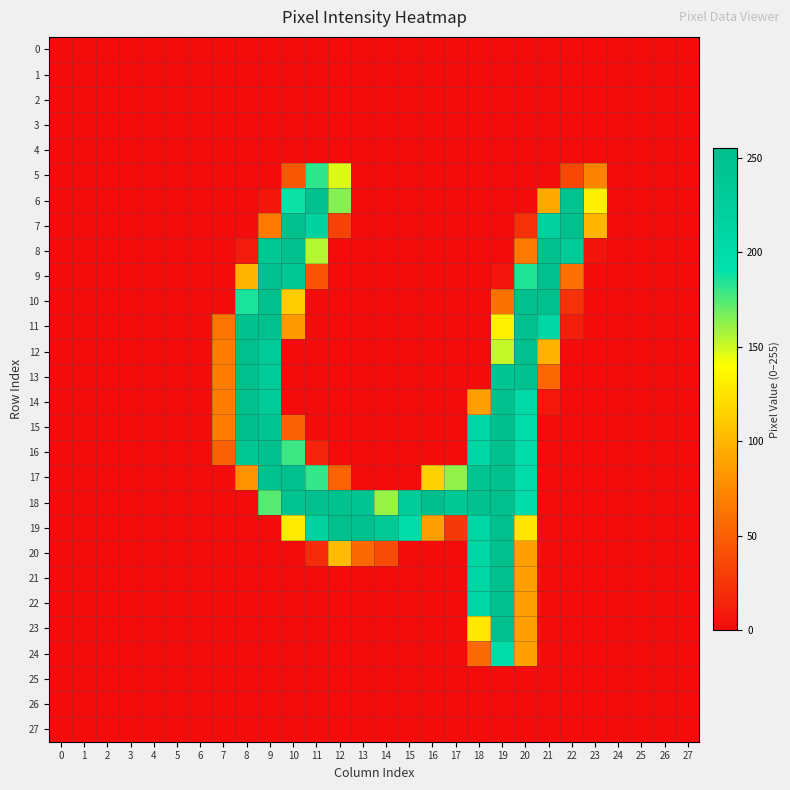

Reading left to right, transcribe all the data shown in this chart.

0: 0=0	1=0	2=0	3=0	4=0	5=0	6=0	7=0	8=0	9=0	10=0	11=0	12=0	13=0	14=0	15=0	16=0	17=0	18=0	19=0	20=0	21=0	22=0	23=0	24=0	25=0	26=0	27=0
1: 0=0	1=0	2=0	3=0	4=0	5=0	6=0	7=0	8=0	9=0	10=0	11=0	12=0	13=0	14=0	15=0	16=0	17=0	18=0	19=0	20=0	21=0	22=0	23=0	24=0	25=0	26=0	27=0
2: 0=0	1=0	2=0	3=0	4=0	5=0	6=0	7=0	8=0	9=0	10=0	11=0	12=0	13=0	14=0	15=0	16=0	17=0	18=0	19=0	20=0	21=0	22=0	23=0	24=0	25=0	26=0	27=0
3: 0=0	1=0	2=0	3=0	4=0	5=0	6=0	7=0	8=0	9=0	10=0	11=0	12=0	13=0	14=0	15=0	16=0	17=0	18=0	19=0	20=0	21=0	22=0	23=0	24=0	25=0	26=0	27=0
4: 0=0	1=0	2=0	3=0	4=0	5=0	6=0	7=0	8=0	9=0	10=0	11=0	12=0	13=0	14=0	15=0	16=0	17=0	18=0	19=0	20=0	21=0	22=0	23=0	24=0	25=0	26=0	27=0
5: 0=0	1=0	2=0	3=0	4=0	5=0	6=0	7=0	8=0	9=0	10=46	11=182	12=147	13=0	14=0	15=0	16=0	17=0	18=0	19=0	20=0	21=0	22=36	23=71	24=0	25=0	26=0	27=0
6: 0=0	1=0	2=0	3=0	4=0	5=0	6=0	7=0	8=0	9=6	10=189	11=253	12=165	13=0	14=0	15=0	16=0	17=0	18=0	19=0	20=0	21=92	22=247	23=132	24=0	25=0	26=0	27=0
7: 0=0	1=0	2=0	3=0	4=0	5=0	6=0	7=0	8=0	9=66	10=253	11=219	12=32	13=0	14=0	15=0	16=0	17=0	18=0	19=0	20=22	21=220	22=253	23=99	24=0	25=0	26=0	27=0
8: 0=0	1=0	2=0	3=0	4=0	5=0	6=0	7=0	8=9	9=240	10=253	11=155	12=0	13=0	14=0	15=0	16=0	17=0	18=0	19=0	20=66	21=253	22=233	23=4	24=0	25=0	26=0	27=0
9: 0=0	1=0	2=0	3=0	4=0	5=0	6=0	7=0	8=100	9=253	10=241	11=43	12=0	13=0	14=0	15=0	16=0	17=0	18=0	19=5	20=185	21=253	22=60	23=0	24=0	25=0	26=0	27=0
10: 0=0	1=0	2=0	3=0	4=0	5=0	6=0	7=0	8=186	9=253	10=112	11=0	12=0	13=0	14=0	15=0	16=0	17=0	18=0	19=61	20=253	21=253	22=22	23=0	24=0	25=0	26=0	27=0
11: 0=0	1=0	2=0	3=0	4=0	5=0	6=0	7=62	8=250	9=252	10=84	11=0	12=0	13=0	14=0	15=0	16=0	17=0	18=0	19=133	20=253	21=211	22=11	23=0	24=0	25=0	26=0	27=0
12: 0=0	1=0	2=0	3=0	4=0	5=0	6=0	7=67	8=253	9=231	10=0	11=0	12=0	13=0	14=0	15=0	16=0	17=0	18=0	19=152	20=253	21=98	22=0	23=0	24=0	25=0	26=0	27=0
13: 0=0	1=0	2=0	3=0	4=0	5=0	6=0	7=67	8=253	9=231	10=0	11=0	12=0	13=0	14=0	15=0	16=0	17=0	18=0	19=243	20=253	21=55	22=0	23=0	24=0	25=0	26=0	27=0
14: 0=0	1=0	2=0	3=0	4=0	5=0	6=0	7=67	8=253	9=231	10=0	11=0	12=0	13=0	14=0	15=0	16=0	17=0	18=88	19=252	20=205	21=7	22=0	23=0	24=0	25=0	26=0	27=0
15: 0=0	1=0	2=0	3=0	4=0	5=0	6=0	7=67	8=254	9=245	10=50	11=0	12=0	13=0	14=0	15=0	16=0	17=0	18=211	19=254	20=199	21=0	22=0	23=0	24=0	25=0	26=0	27=0
16: 0=0	1=0	2=0	3=0	4=0	5=0	6=0	7=50	8=242	9=253	10=179	11=15	12=0	13=0	14=0	15=0	16=0	17=0	18=210	19=253	20=198	21=0	22=0	23=0	24=0	25=0	26=0	27=0
17: 0=0	1=0	2=0	3=0	4=0	5=0	6=0	7=0	8=80	9=249	10=253	11=181	12=52	13=0	14=0	15=0	16=115	17=162	18=246	19=253	20=198	21=0	22=0	23=0	24=0	25=0	26=0	27=0
18: 0=0	1=0	2=0	3=0	4=0	5=0	6=0	7=0	8=0	9=174	10=246	11=253	12=249	13=243	14=161	15=229	16=255	17=238	18=250	19=253	20=198	21=0	22=0	23=0	24=0	25=0	26=0	27=0
19: 0=0	1=0	2=0	3=0	4=0	5=0	6=0	7=0	8=0	9=0	10=129	11=217	12=253	13=253	14=236	15=198	16=88	17=27	18=210	19=253	20=126	21=0	22=0	23=0	24=0	25=0	26=0	27=0
20: 0=0	1=0	2=0	3=0	4=0	5=0	6=0	7=0	8=0	9=0	10=0	11=19	12=103	13=55	14=38	15=0	16=0	17=0	18=210	19=253	20=88	21=0	22=0	23=0	24=0	25=0	26=0	27=0
21: 0=0	1=0	2=0	3=0	4=0	5=0	6=0	7=0	8=0	9=0	10=0	11=0	12=0	13=0	14=0	15=0	16=0	17=0	18=210	19=253	20=88	21=0	22=0	23=0	24=0	25=0	26=0	27=0
22: 0=0	1=0	2=0	3=0	4=0	5=0	6=0	7=0	8=0	9=0	10=0	11=0	12=0	13=0	14=0	15=0	16=0	17=0	18=210	19=253	20=88	21=0	22=0	23=0	24=0	25=0	26=0	27=0
23: 0=0	1=0	2=0	3=0	4=0	5=0	6=0	7=0	8=0	9=0	10=0	11=0	12=0	13=0	14=0	15=0	16=0	17=0	18=128	19=253	20=88	21=0	22=0	23=0	24=0	25=0	26=0	27=0
24: 0=0	1=0	2=0	3=0	4=0	5=0	6=0	7=0	8=0	9=0	10=0	11=0	12=0	13=0	14=0	15=0	16=0	17=0	18=57	19=201	20=88	21=0	22=0	23=0	24=0	25=0	26=0	27=0
25: 0=0	1=0	2=0	3=0	4=0	5=0	6=0	7=0	8=0	9=0	10=0	11=0	12=0	13=0	14=0	15=0	16=0	17=0	18=0	19=0	20=0	21=0	22=0	23=0	24=0	25=0	26=0	27=0
26: 0=0	1=0	2=0	3=0	4=0	5=0	6=0	7=0	8=0	9=0	10=0	11=0	12=0	13=0	14=0	15=0	16=0	17=0	18=0	19=0	20=0	21=0	22=0	23=0	24=0	25=0	26=0	27=0
27: 0=0	1=0	2=0	3=0	4=0	5=0	6=0	7=0	8=0	9=0	10=0	11=0	12=0	13=0	14=0	15=0	16=0	17=0	18=0	19=0	20=0	21=0	22=0	23=0	24=0	25=0	26=0	27=0